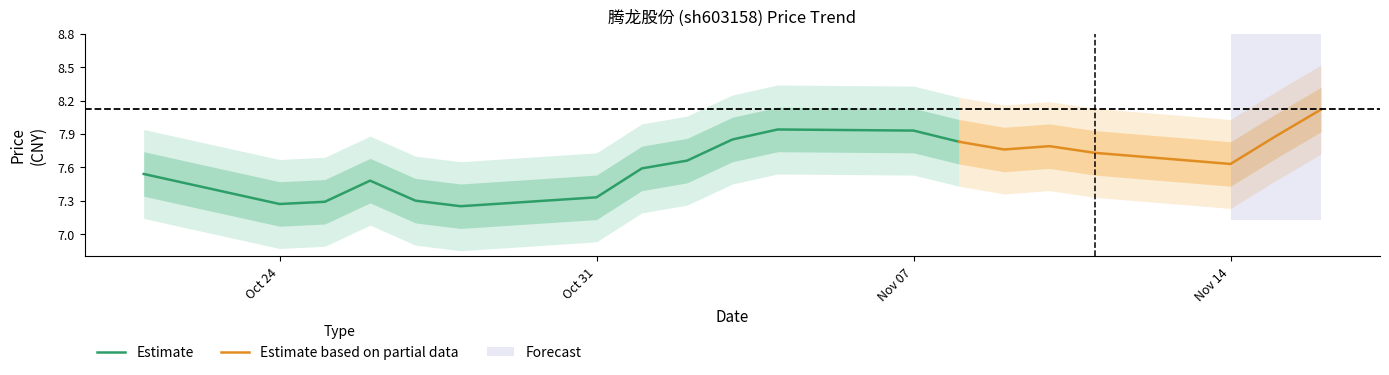

At 2022-11-15, list the series in order from largest to smallest.

price_upper2, price_upper1, price, price_lower1, price_lower2, t_change